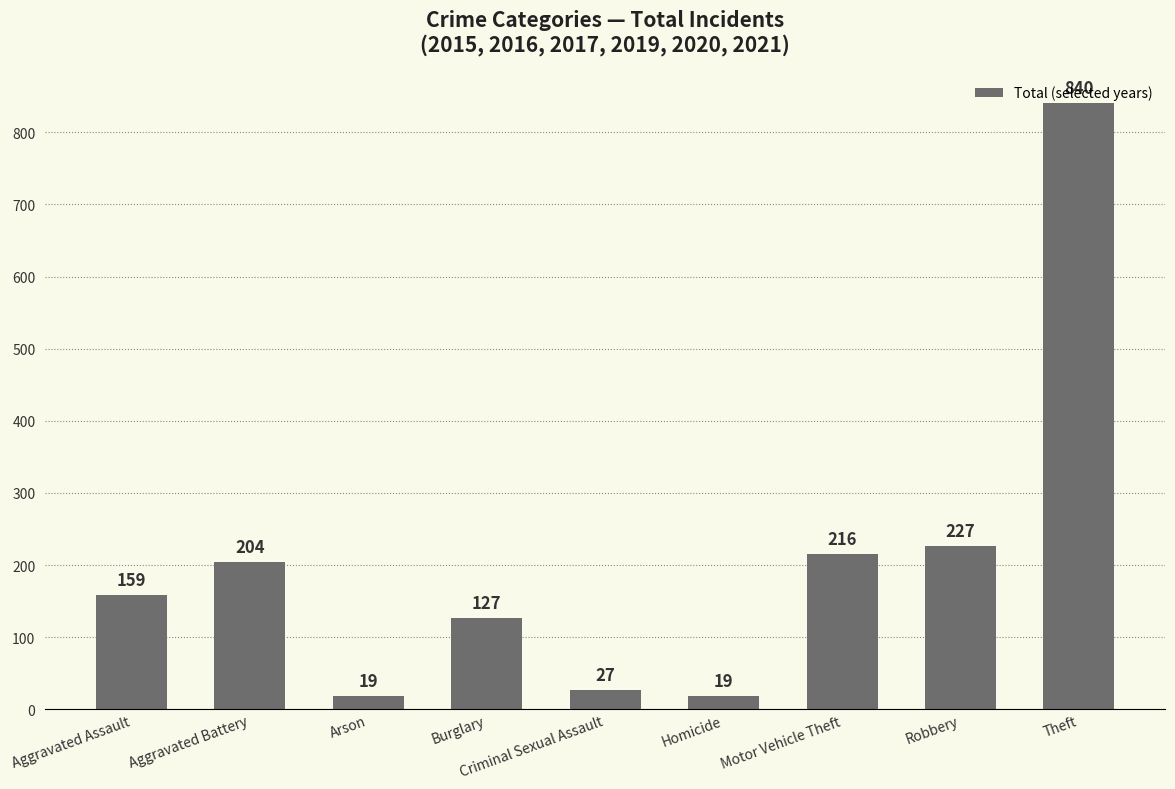

What is the difference between the maximum and second lowest values?

821